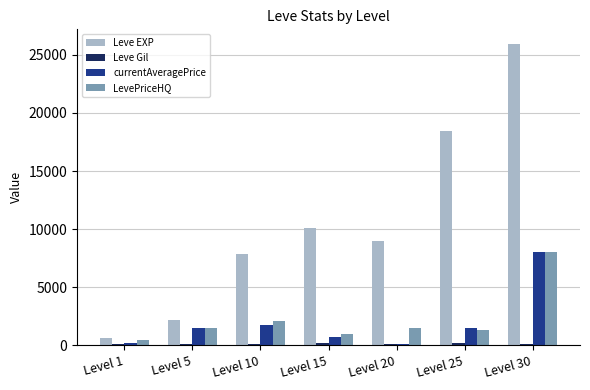

The value of LevePriceHQ at Level 10 is 2144. True or false?

True